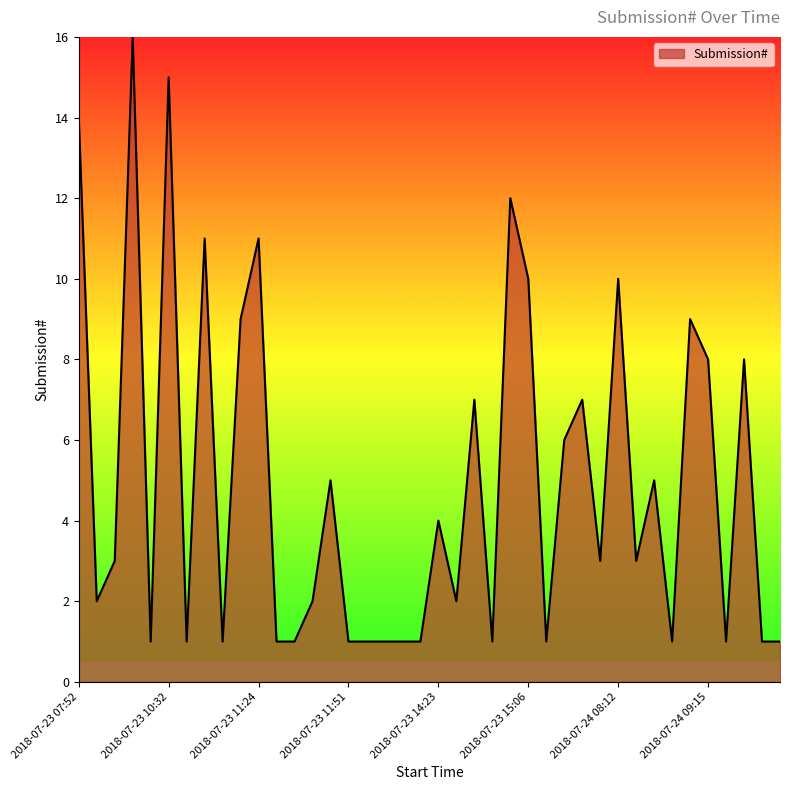

How many lines are shown in the chart?

1